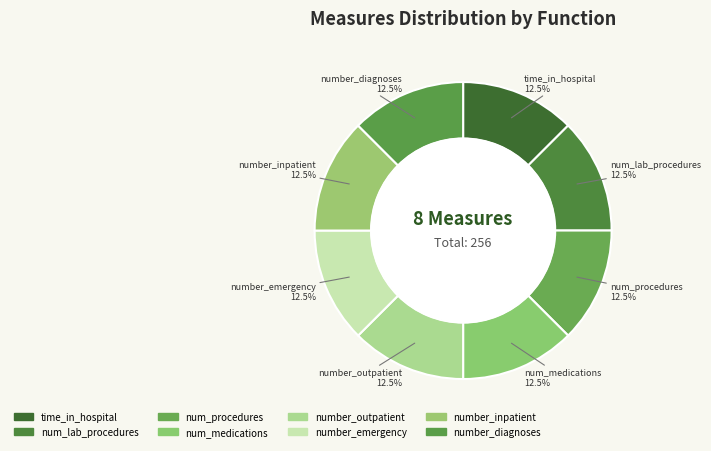

What is the ratio of the value at num_medications to the value at num_procedures?

1.0